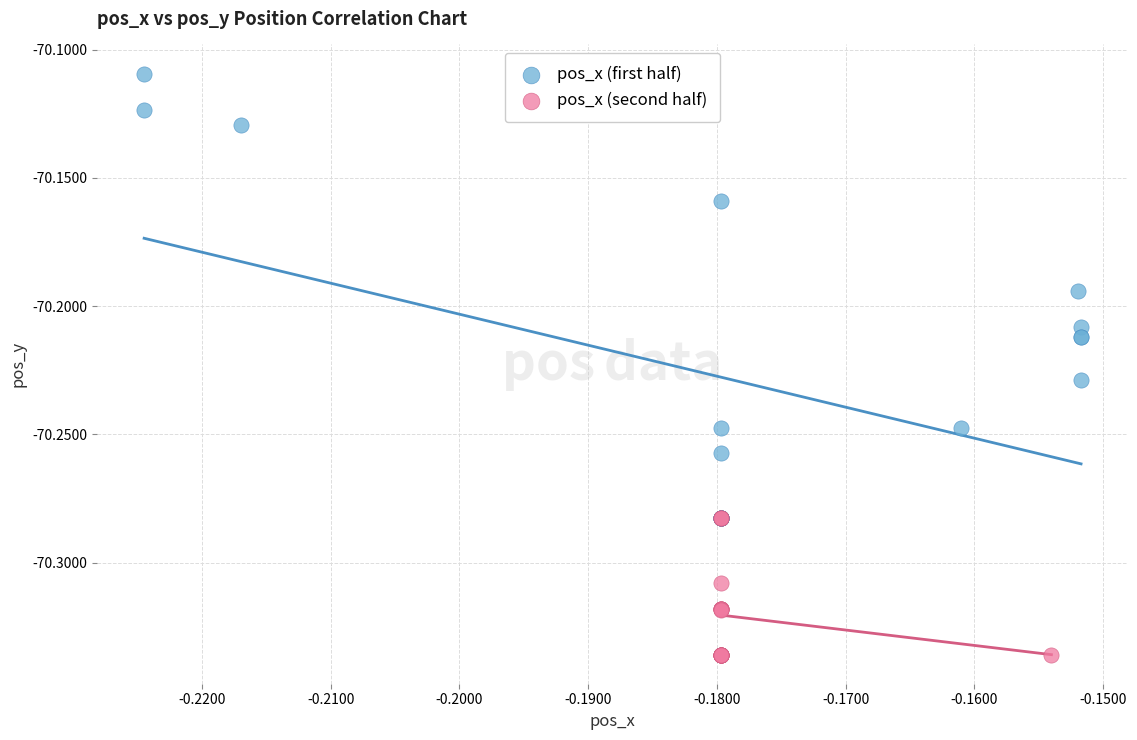

Which series contains the lowest Y value?

pos_x (second half)